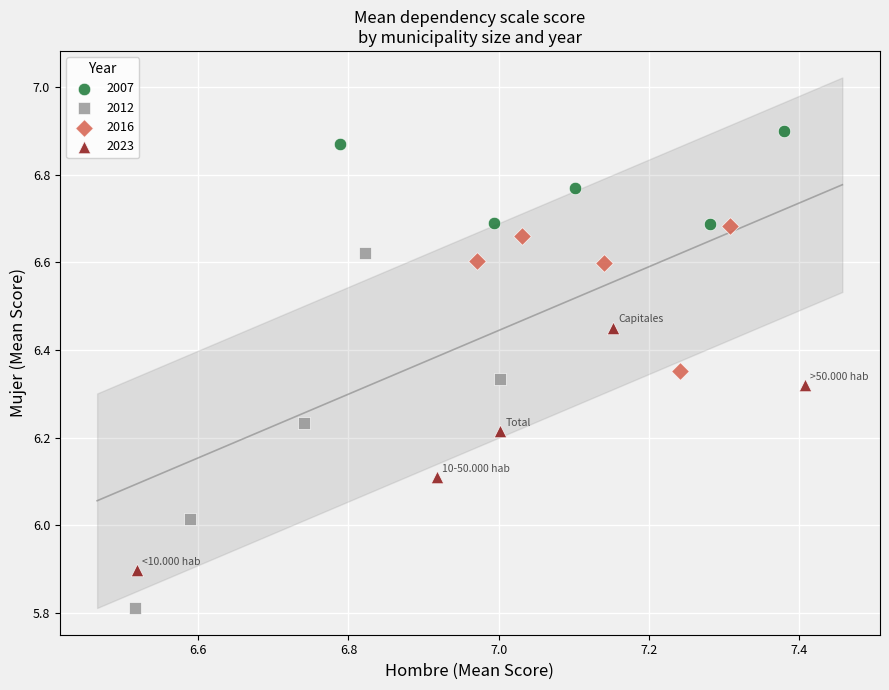

Which series reaches the minimum Y coordinate?

2012